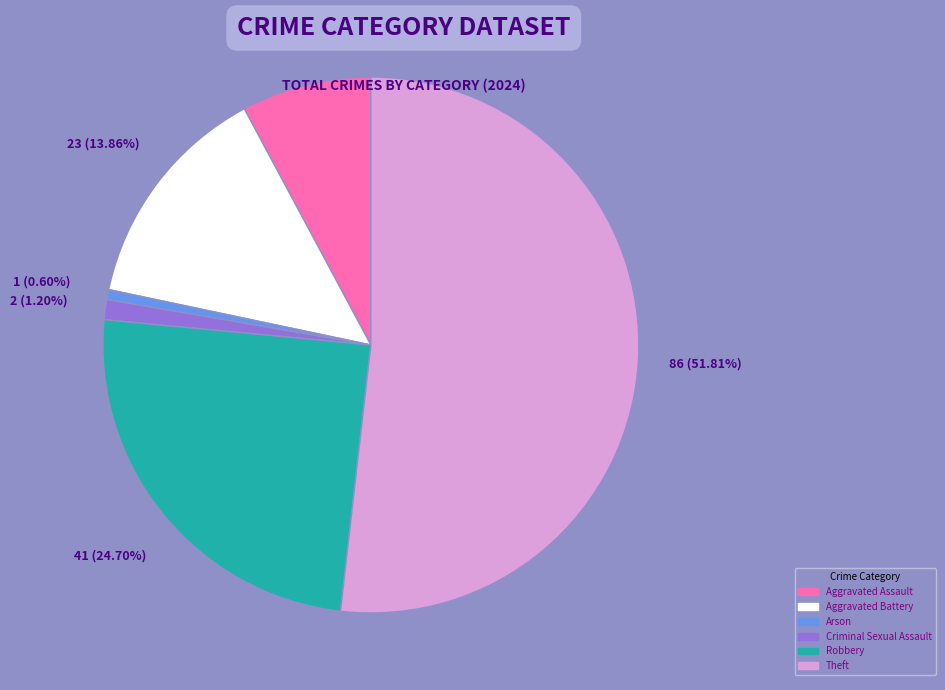

Which category has the smallest portion of the pie?

Arson